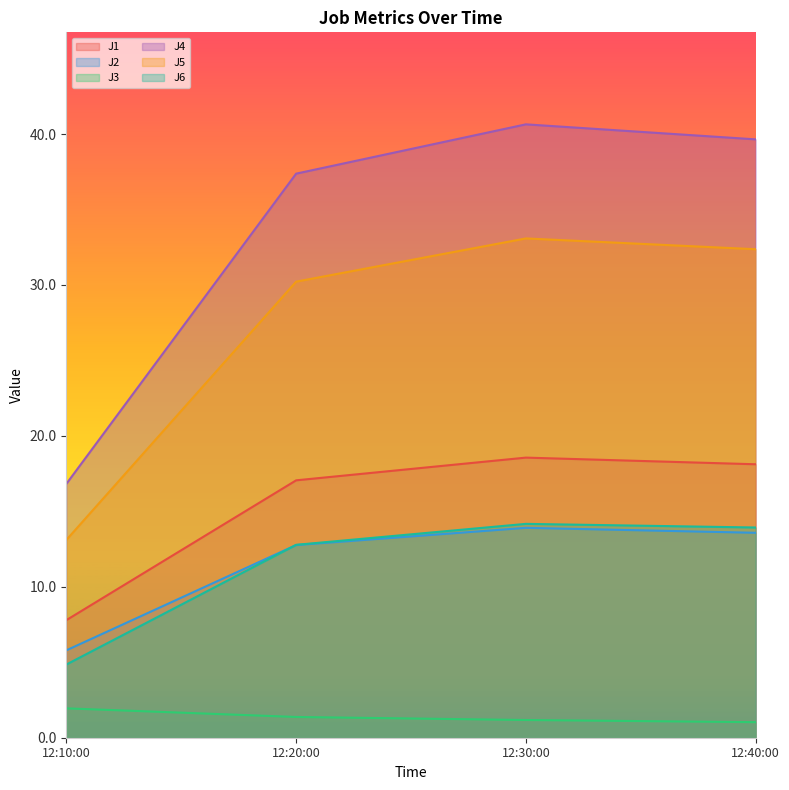

What is the sum of the J5 values at 12:40:00 and 12:10:00?

45.5